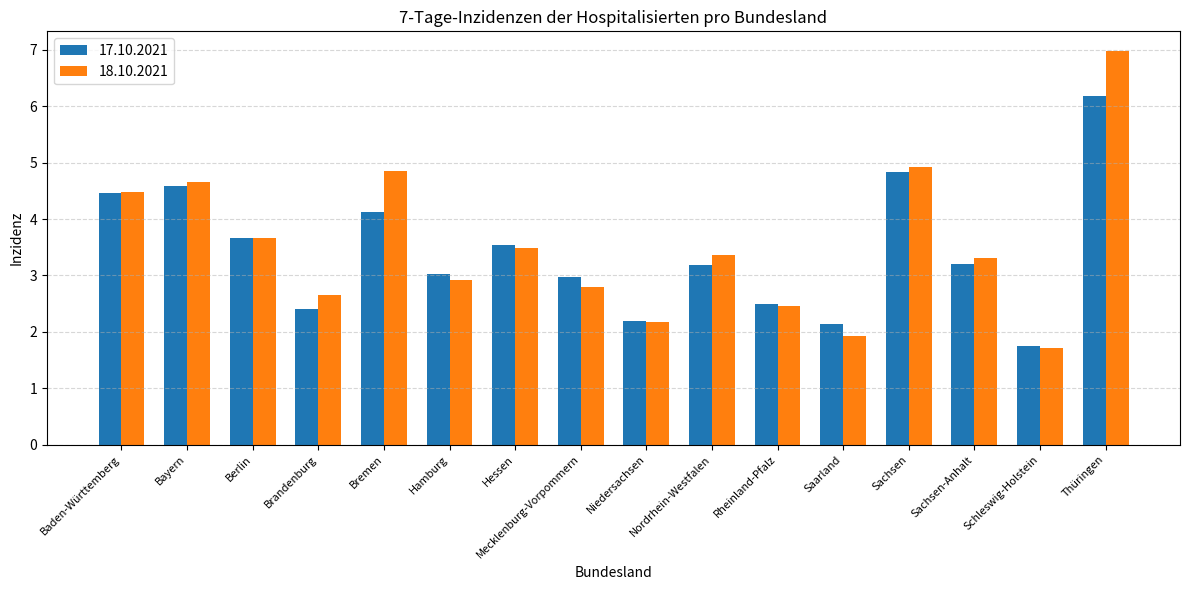

Reading right to left, extract all data points from this chart.

17.10.2021: Thüringen=6.2	Schleswig-Holstein=1.8	Sachsen-Anhalt=3.2	Sachsen=4.8	Saarland=2.1	Rheinland-Pfalz=2.5	Nordrhein-Westfalen=3.2	Niedersachsen=2.2	Mecklenburg-Vorpommern=3.0	Hessen=3.5	Hamburg=3.0	Bremen=4.1	Brandenburg=2.4	Berlin=3.7	Bayern=4.6	Baden-Württemberg=4.5
18.10.2021: Thüringen=7.0	Schleswig-Holstein=1.7	Sachsen-Anhalt=3.3	Sachsen=4.9	Saarland=1.9	Rheinland-Pfalz=2.5	Nordrhein-Westfalen=3.4	Niedersachsen=2.2	Mecklenburg-Vorpommern=2.8	Hessen=3.5	Hamburg=2.9	Bremen=4.9	Brandenburg=2.6	Berlin=3.7	Bayern=4.7	Baden-Württemberg=4.5